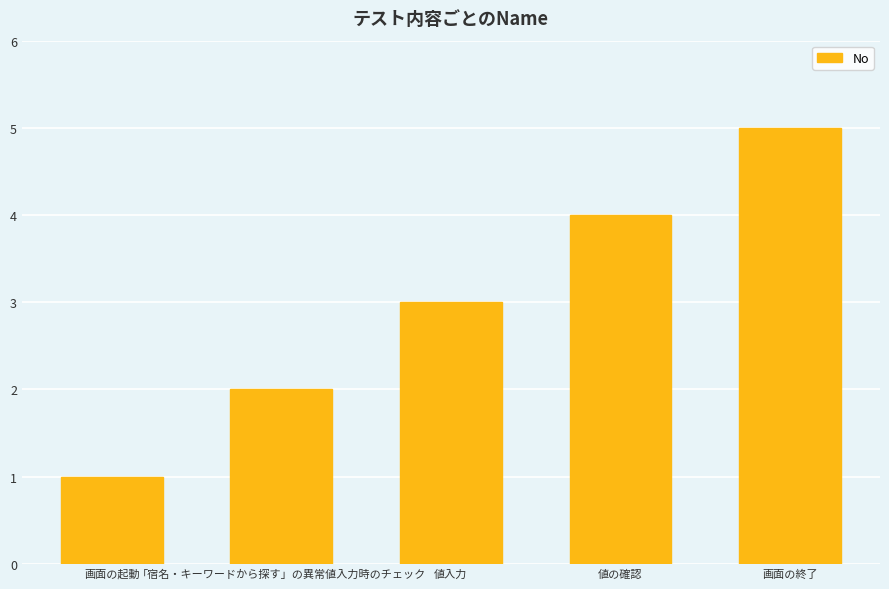

At which category does the chart reach its peak across all series?

画面の終了